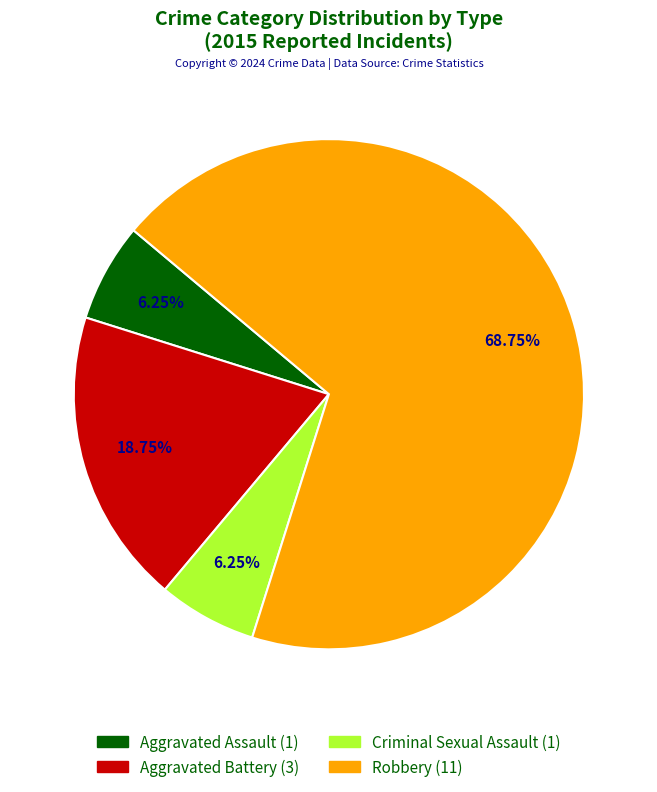

To the nearest percent, what is the average slice percentage?

25%